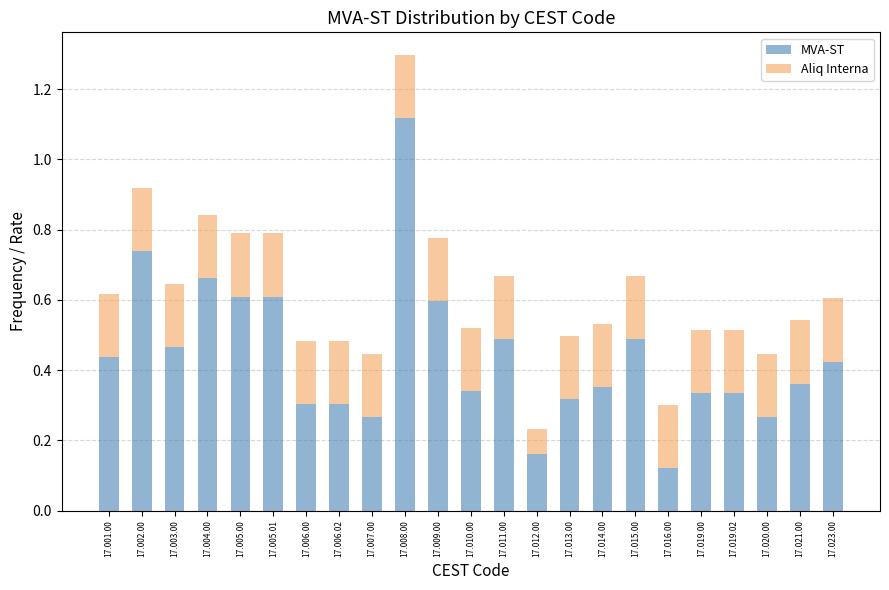

Where is MVA-ST nearest to the value 0?

17.016.00